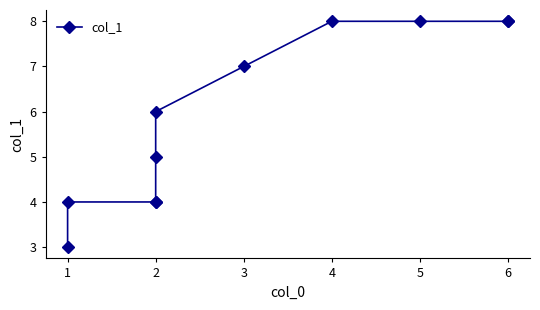

What is the approximate value at 2?

4